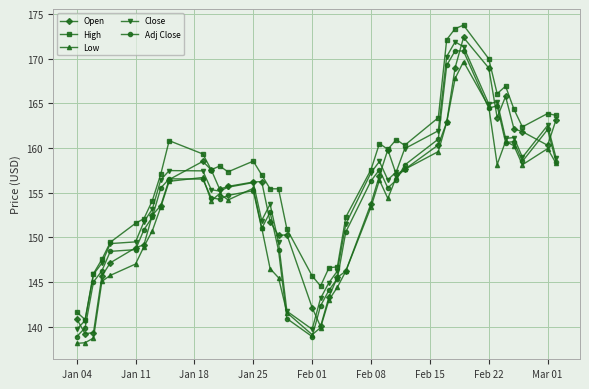

True or false: Adj Close has more than 2 points higher than both neighbors.

True